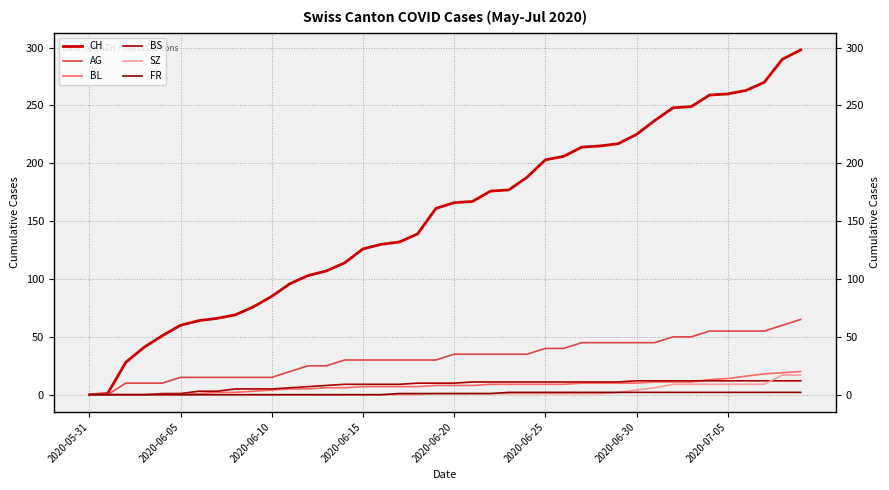

What is the approximate value of FR at 17?

1